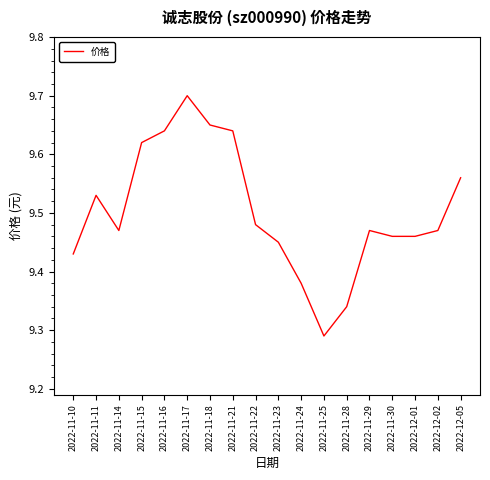

Approximately how many times larger is the value at 2022-11-29 compared to 2022-11-24?

1.0